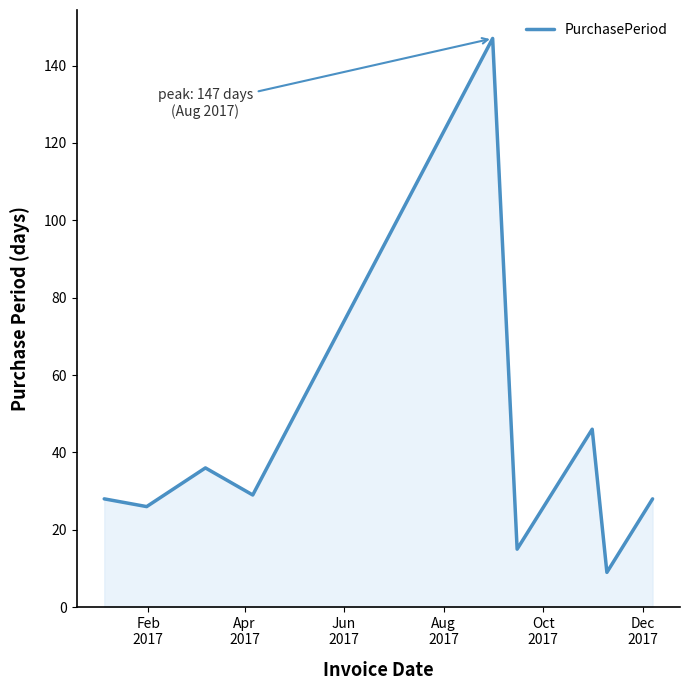

True or false: the data has more than 0 interior local peaks.

True